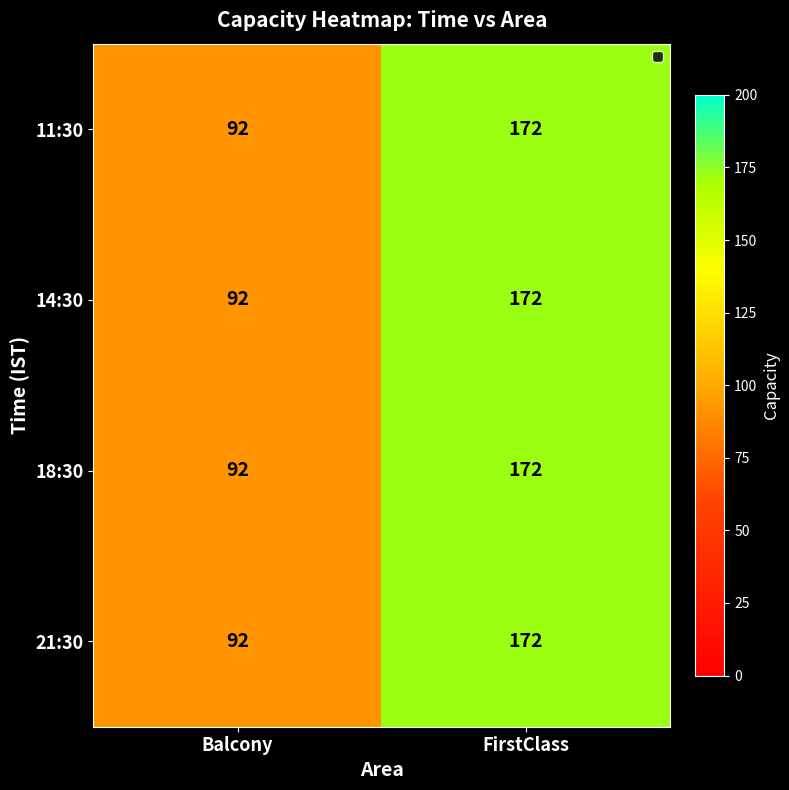

Read the 11:30 value at Balcony.

92